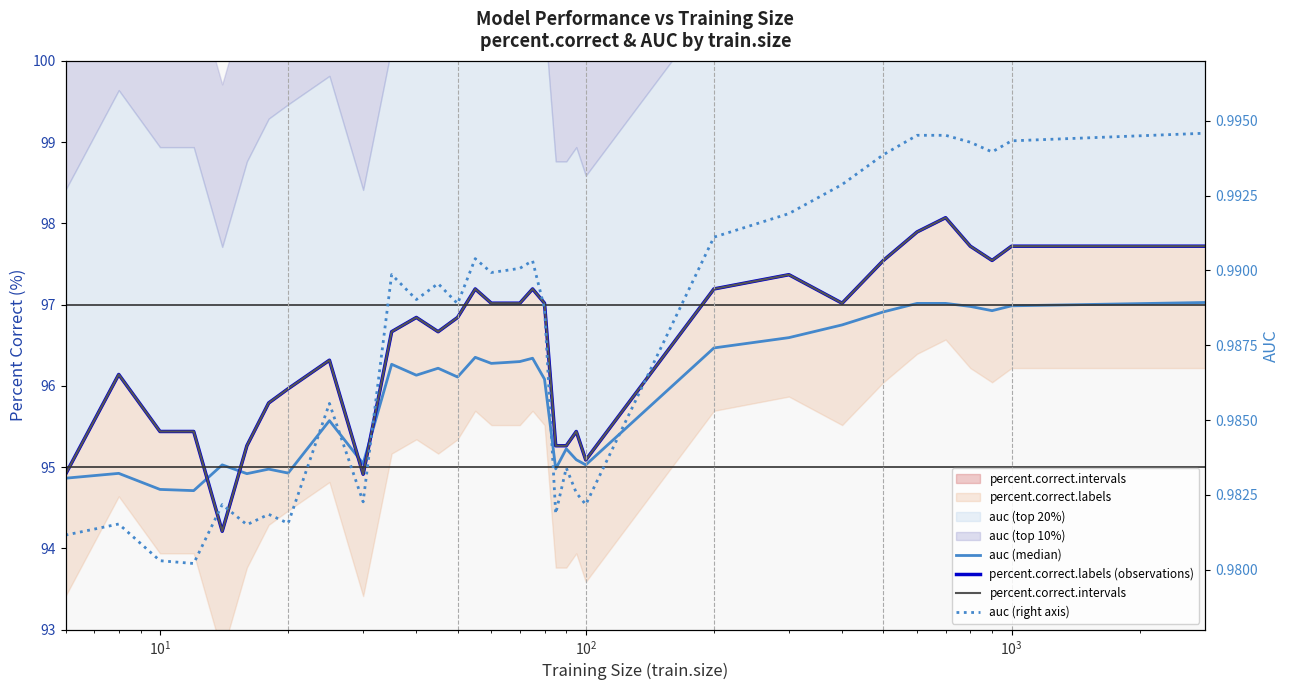

Is it true that auc (median) equals 143.7 at $\mathdefault{10^{2}}$?

False